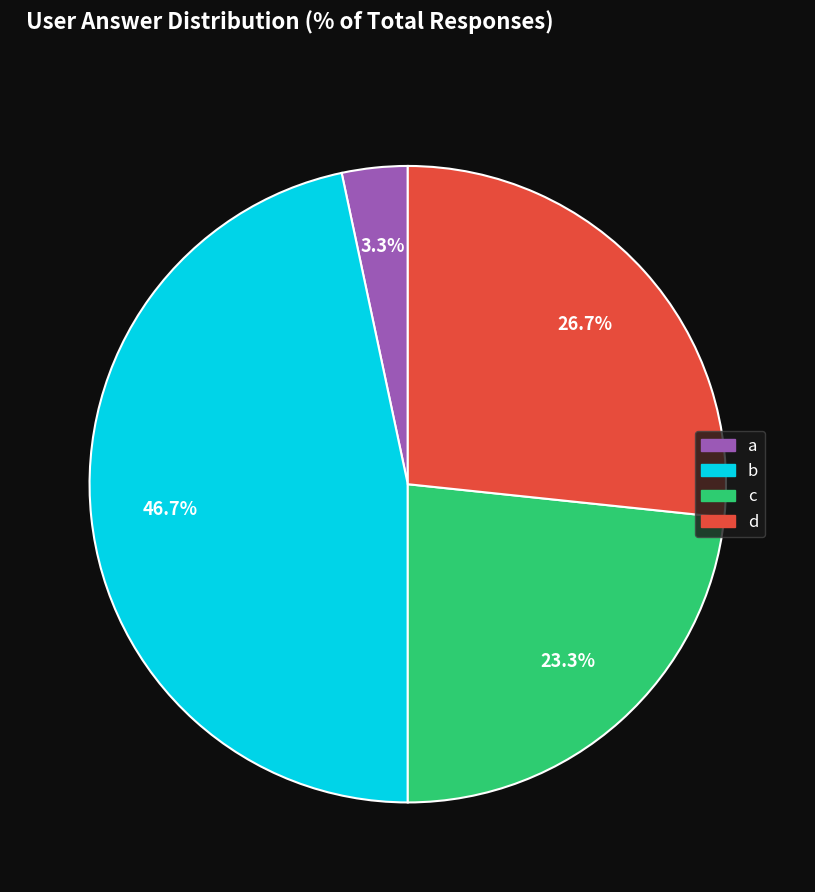

Which slice is the smallest?

a